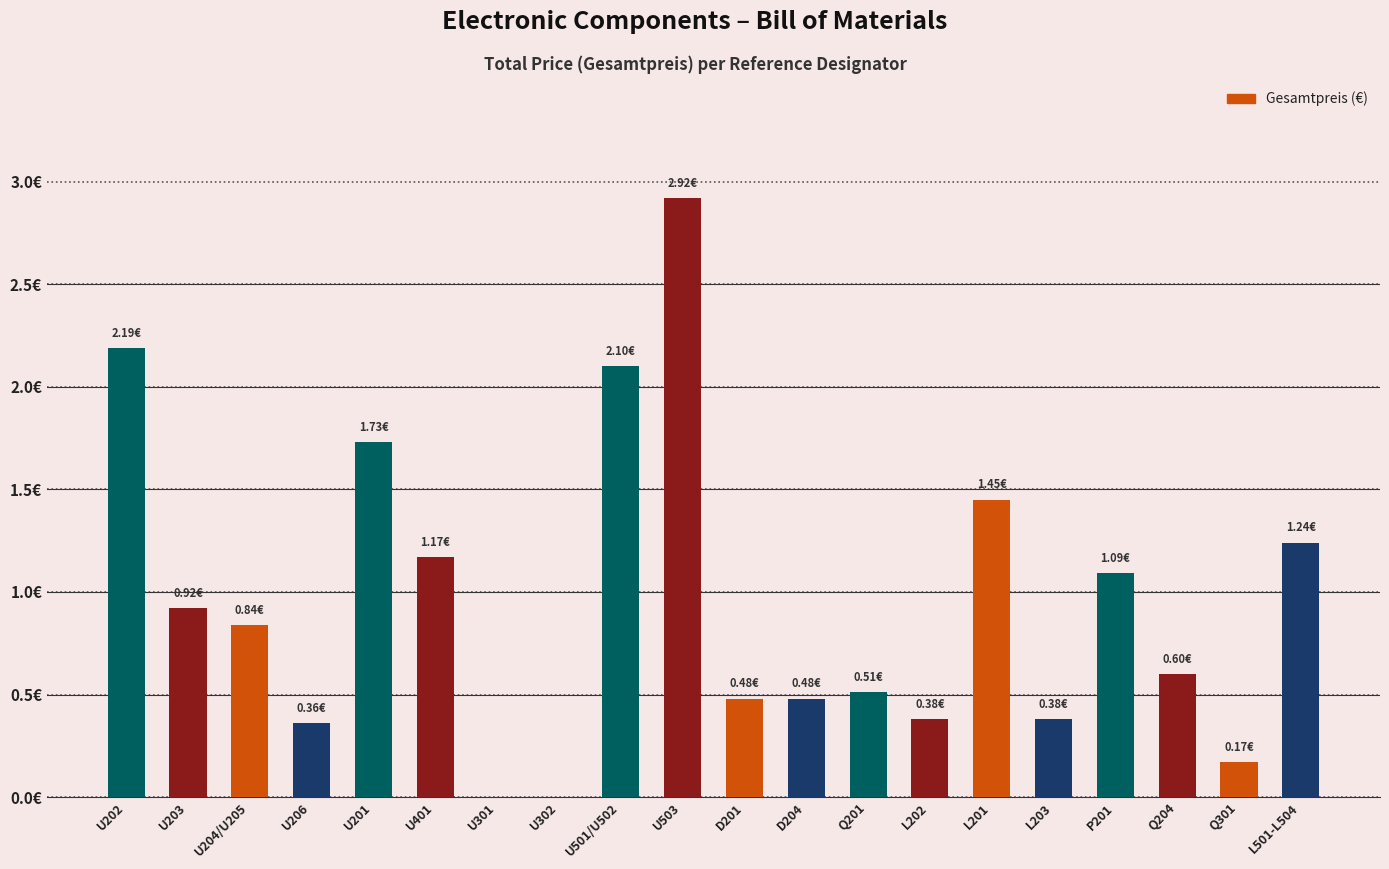

What is the label of the 1st bar from the right?

L501-L504